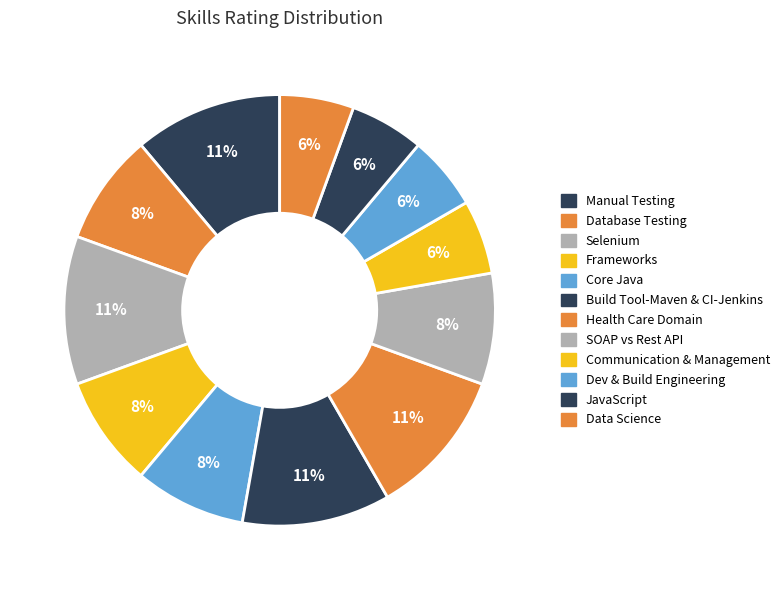

Do Build Tool-Maven & CI-Jenkins and Selenium together represent more than half of the pie?

No